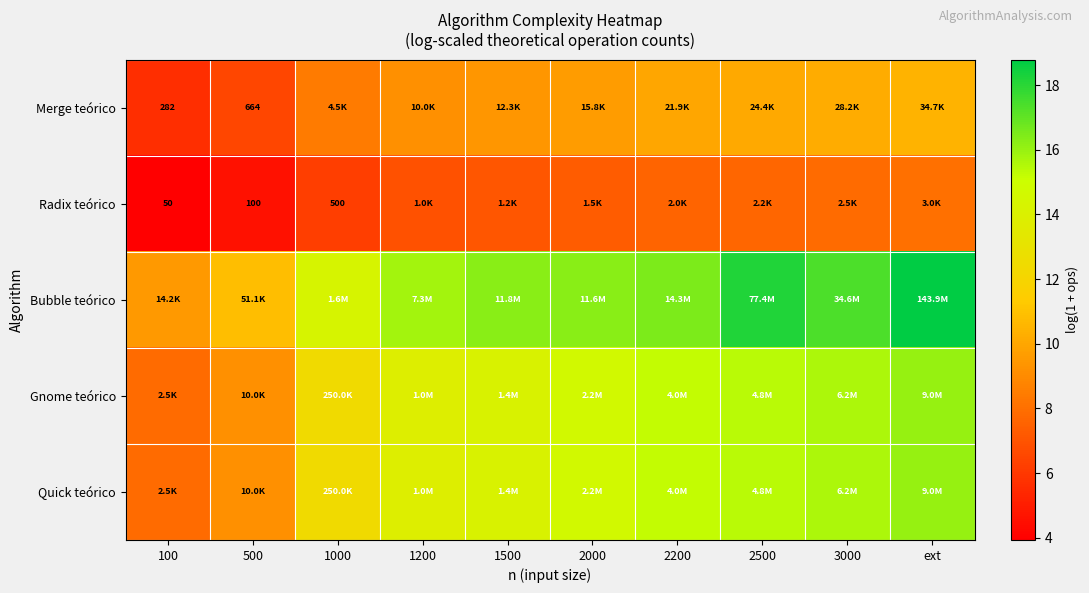

Which category has the highest value in the Quick teórico series?

ext